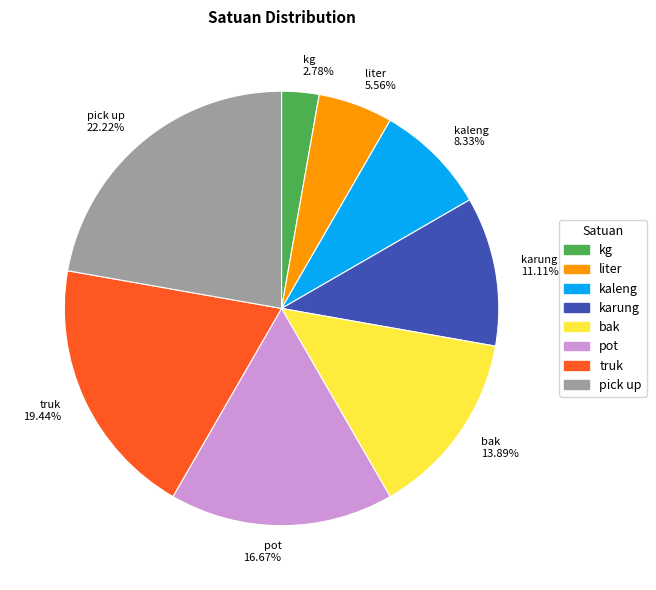

How many slices are in this pie chart?

8